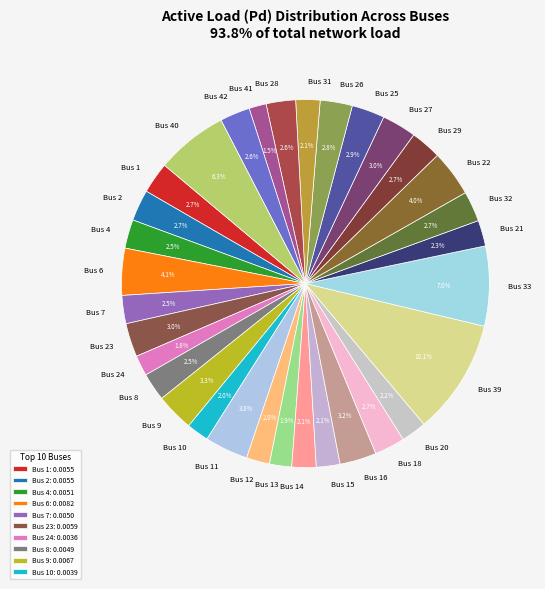

Which category has the biggest portion of the pie?

Bus 39